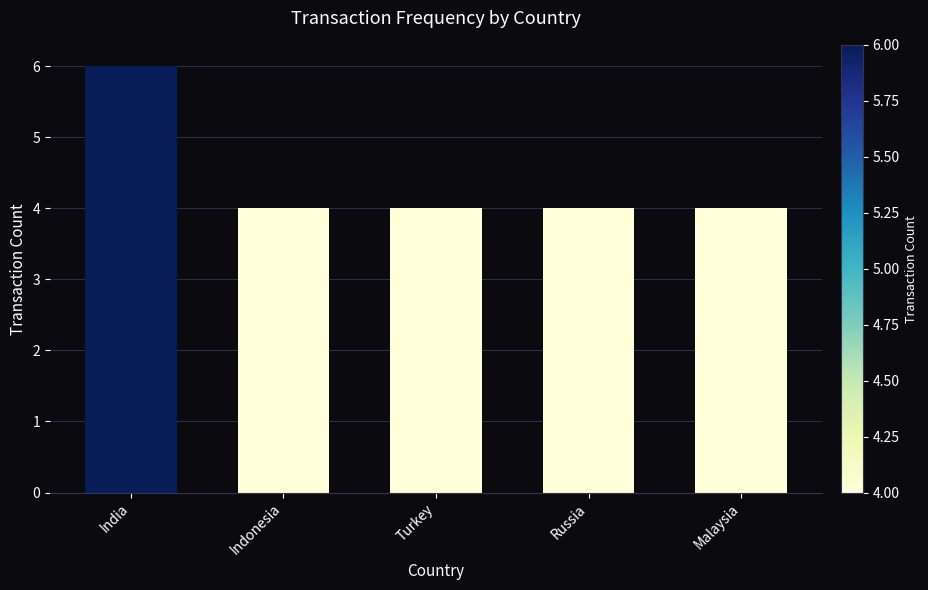

How many bars are there in total?

5